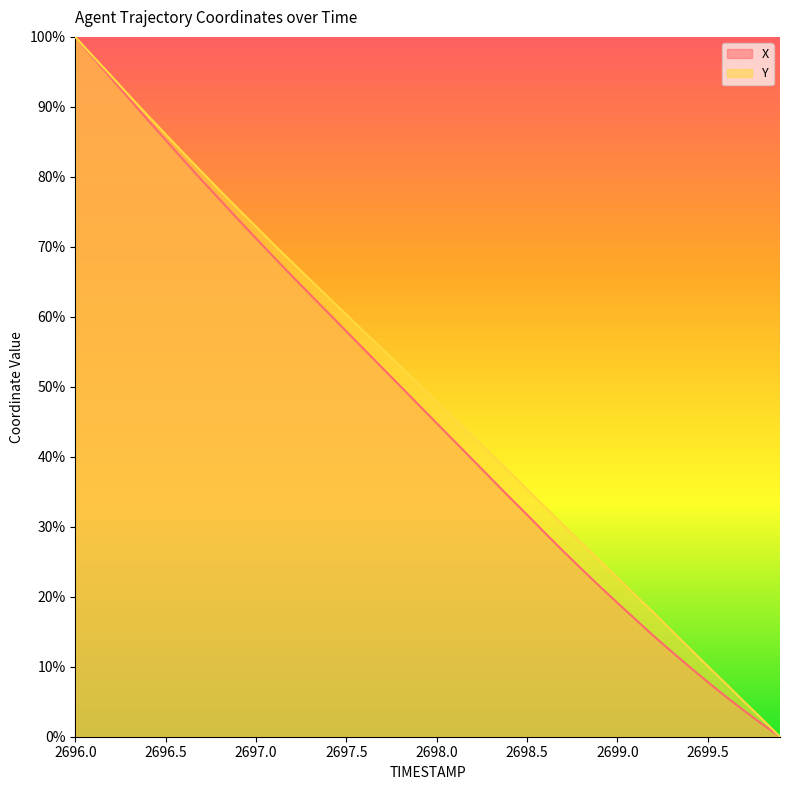

Which series has the largest total across all categories?

Y